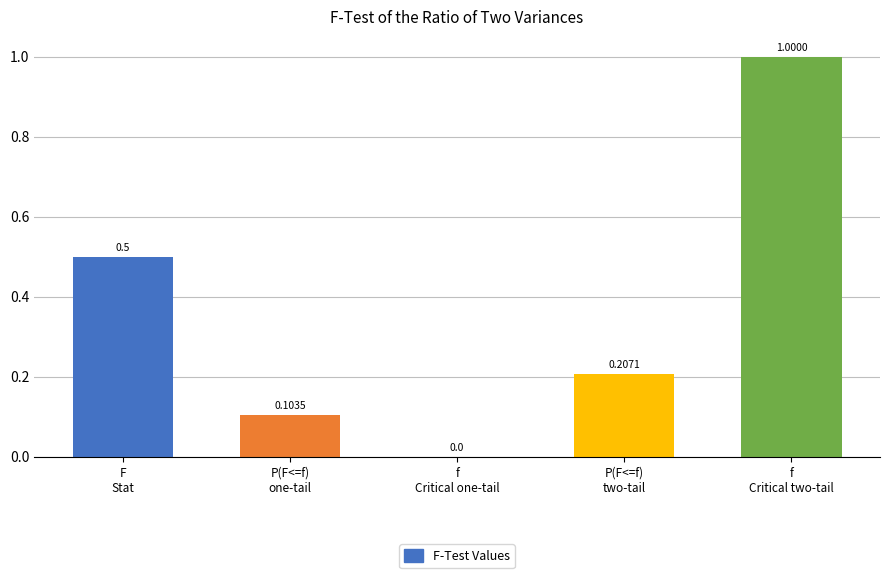

How many distinct data groups are displayed?

1